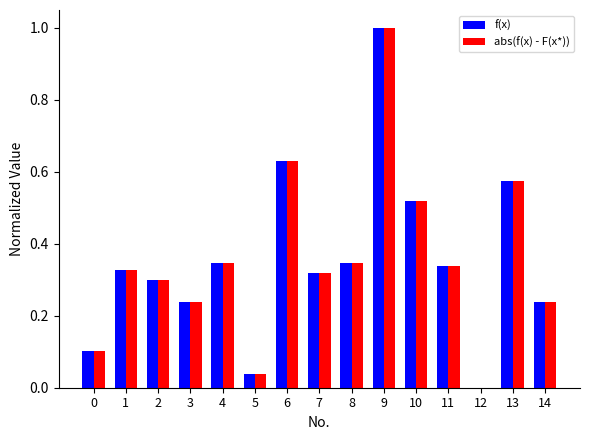

What is the sum of all abs(f(x) - F(x*)) values?

5.3